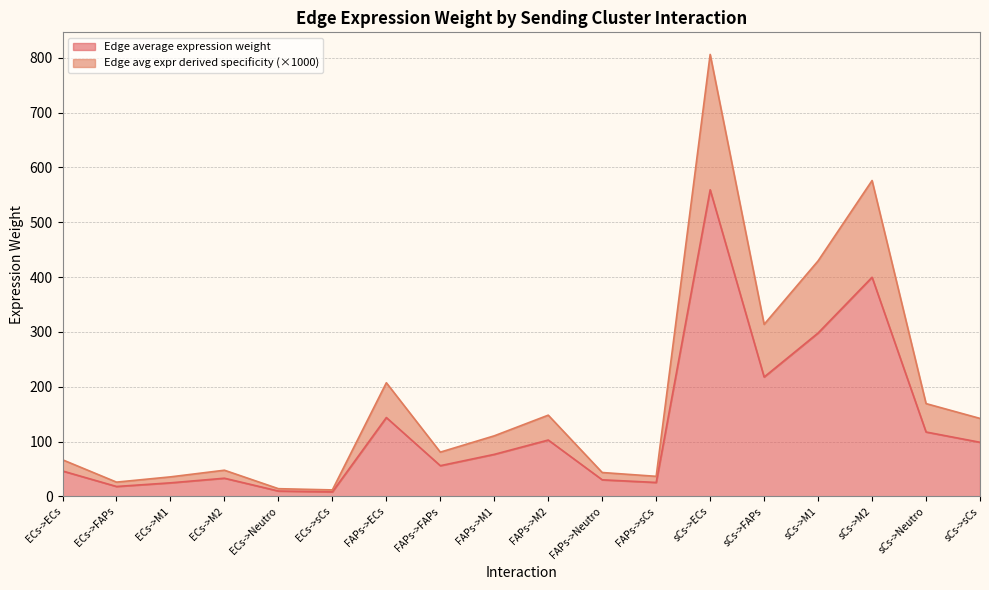

What is the label of the 18th point from the right?

ECs->ECs